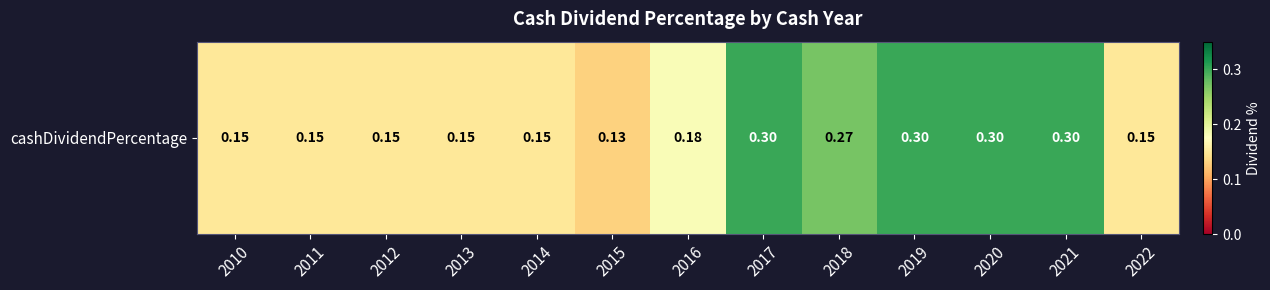

Is it true that the value at 2013 is 0.1?

True